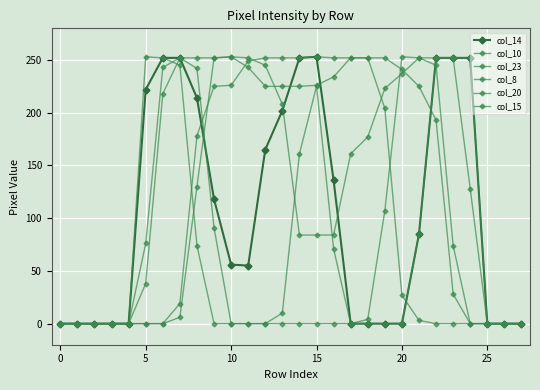

How many lines are shown in the chart?

6